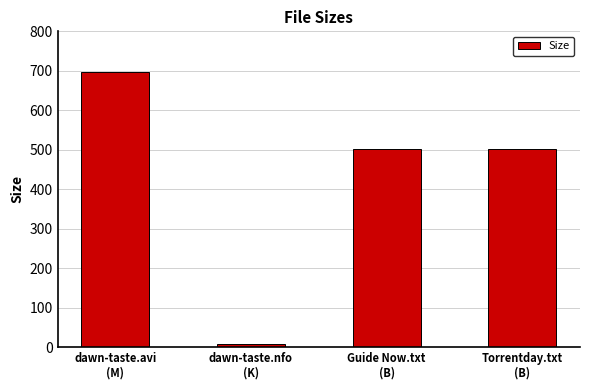

What is the greatest value displayed?

696.0